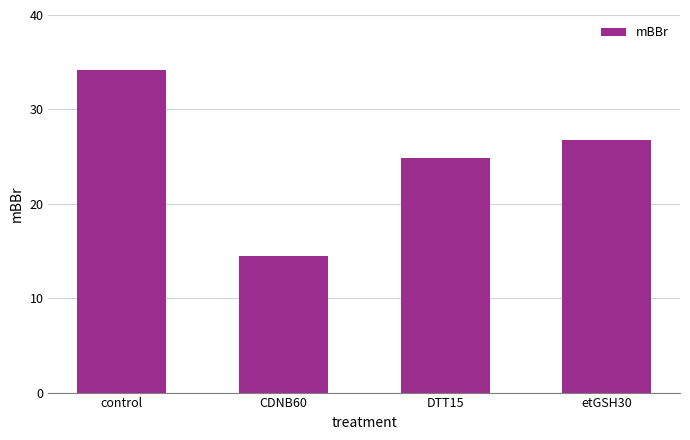

Count the number of categories in the chart.

4